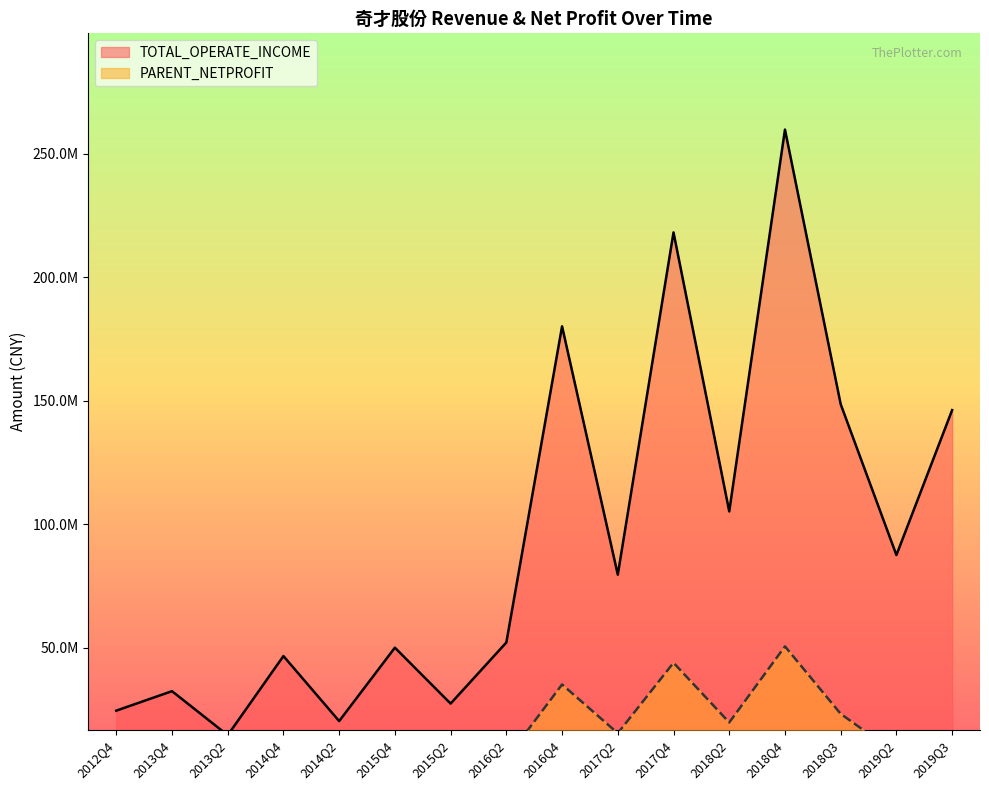

True or false: PARENT_NETPROFIT and TOTAL_OPERATE_INCOME cross at least once.

False